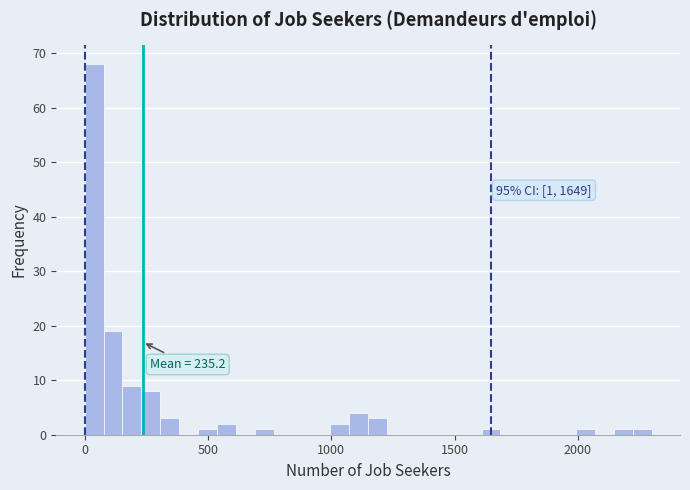

Around what value on the x-axis is the tallest bar? Give the approximate position of its centre, as read against the axis.

50